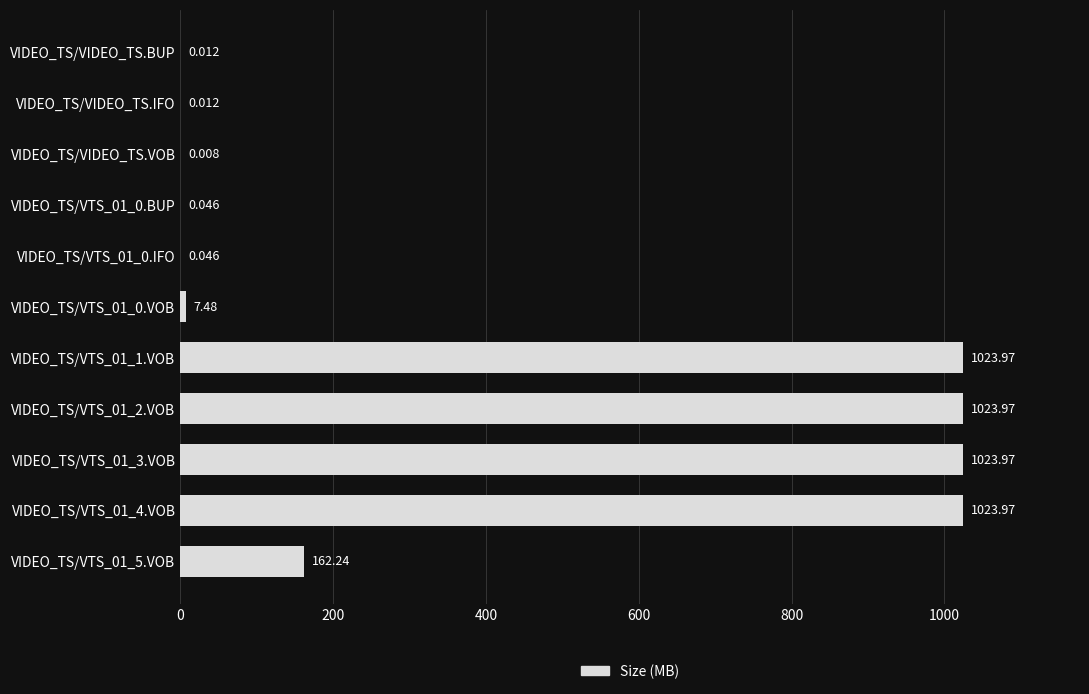

Which has a higher value, VIDEO_TS/VIDEO_TS.BUP or VIDEO_TS/VIDEO_TS.VOB?

VIDEO_TS/VIDEO_TS.BUP